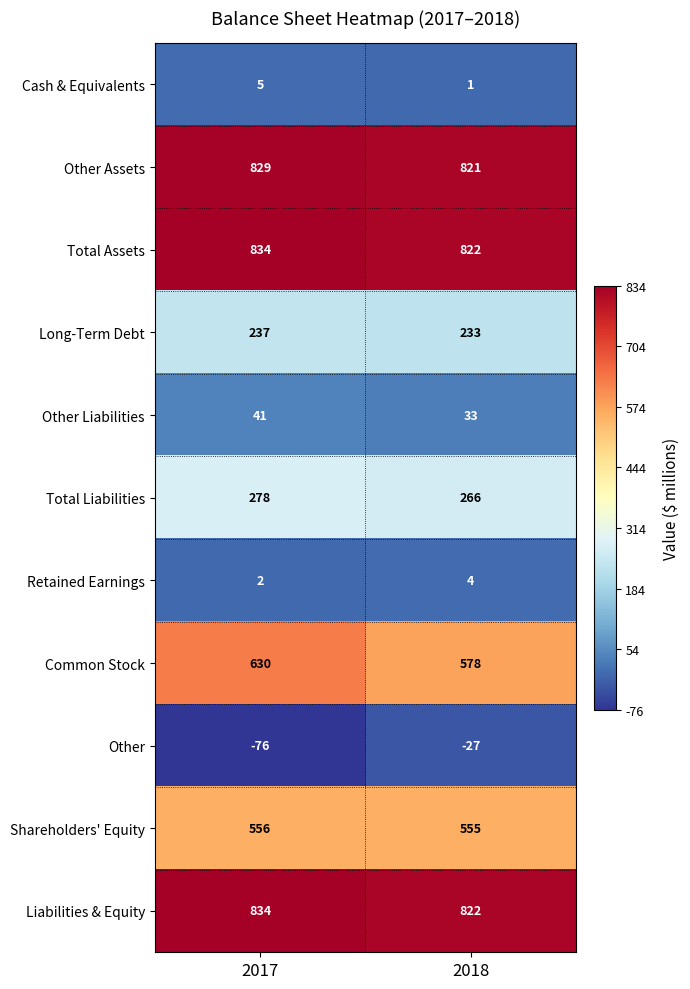

What is the spread (max minus min) of values at 2018?

849